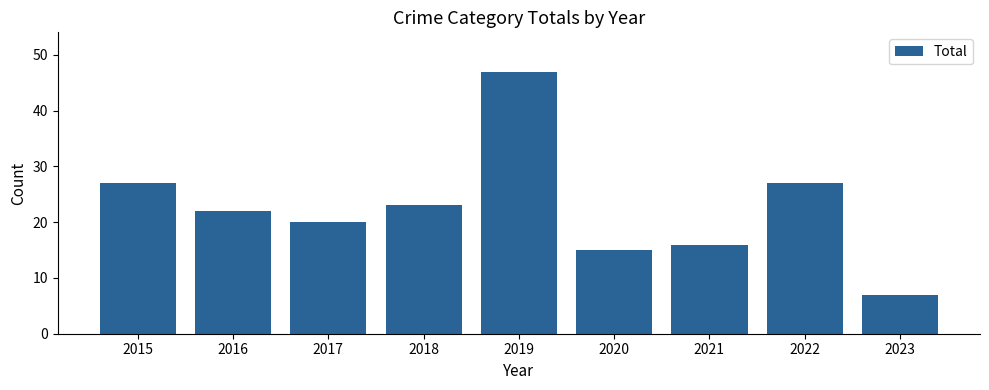

Reading left to right, what are all the values shown in this chart?

27	22	20	23	47	15	16	27	7